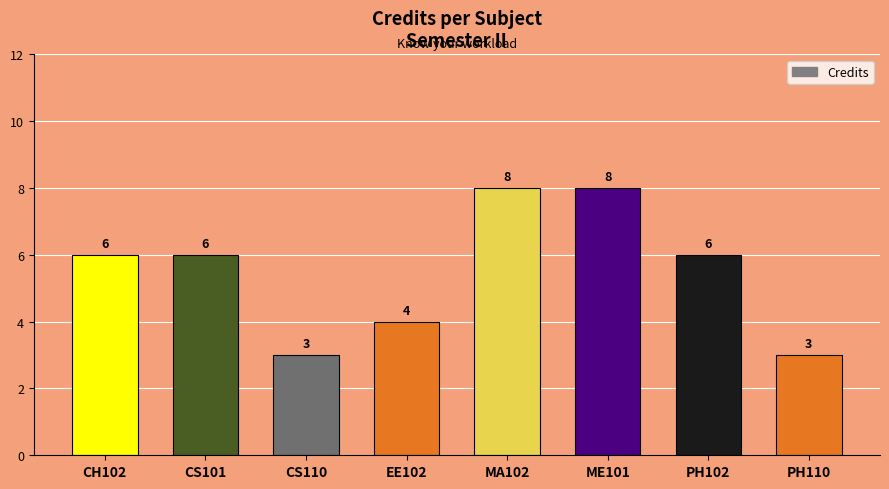

True or false: the data shows 8 at MA102.

True